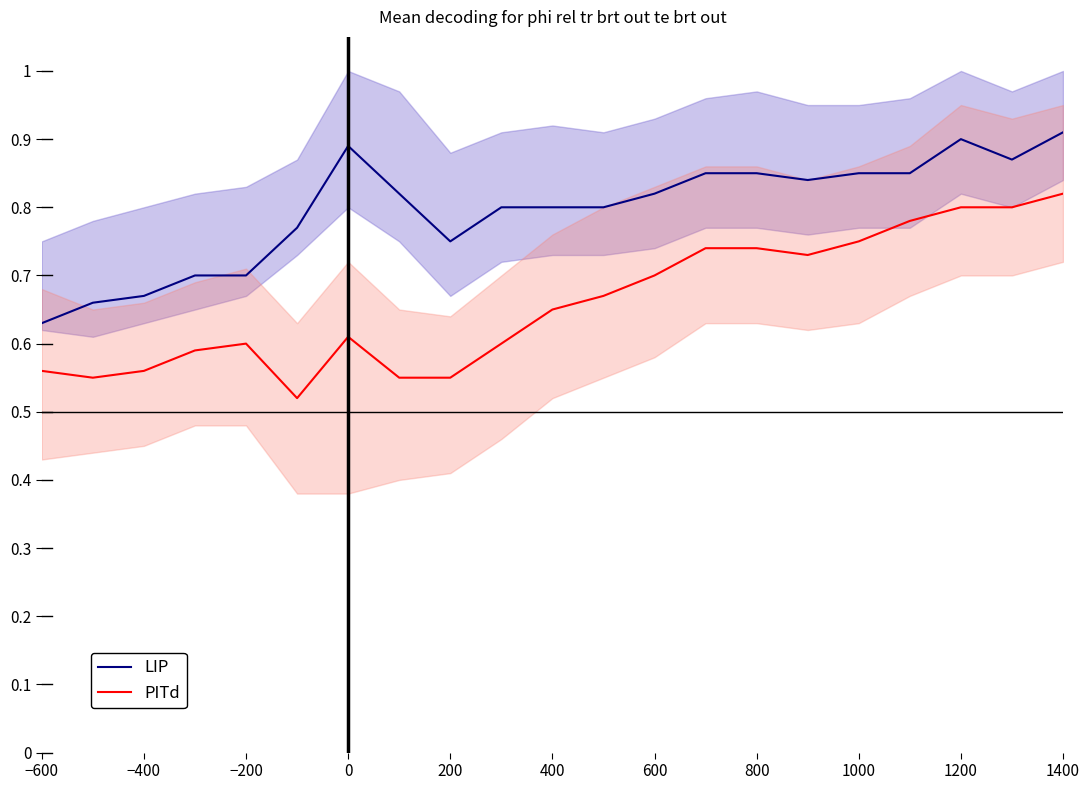

Where is LIP nearest to the value 0?

−600